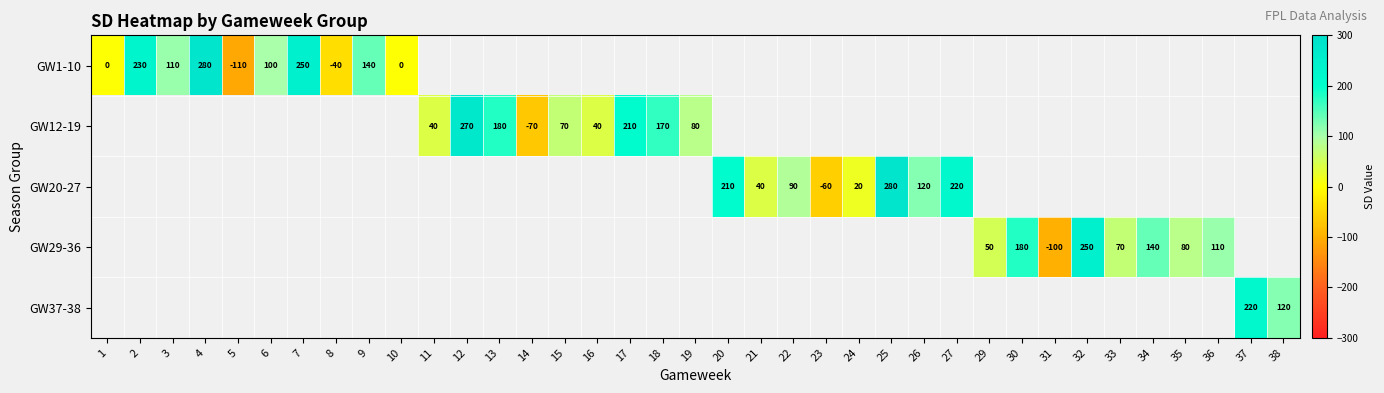

Is it true that GW1-10 equals 100 at 6?

True